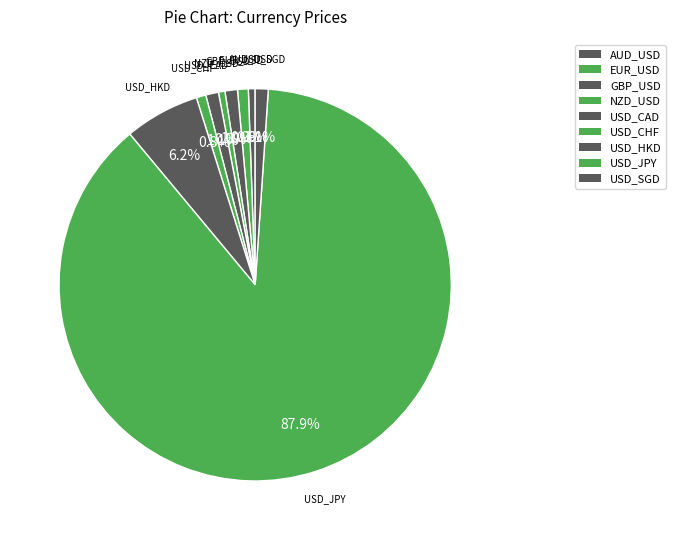

To the nearest percent, what portion does USD_JPY represent?

88%